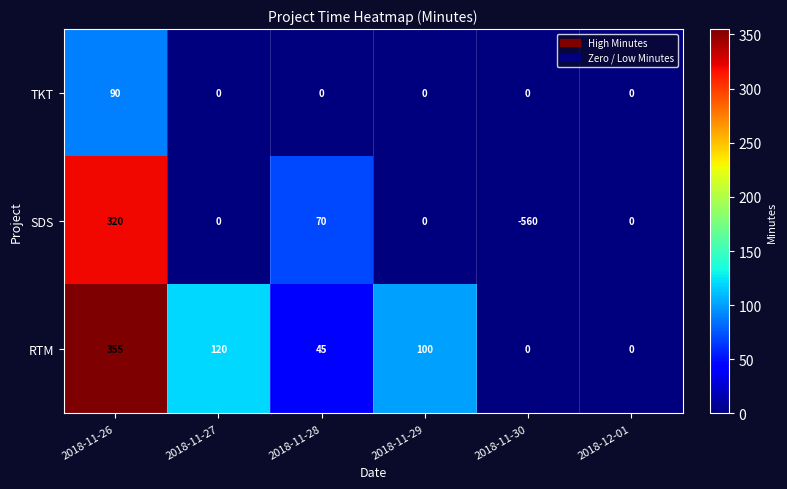

Which series has the widest spread of values?

SDS